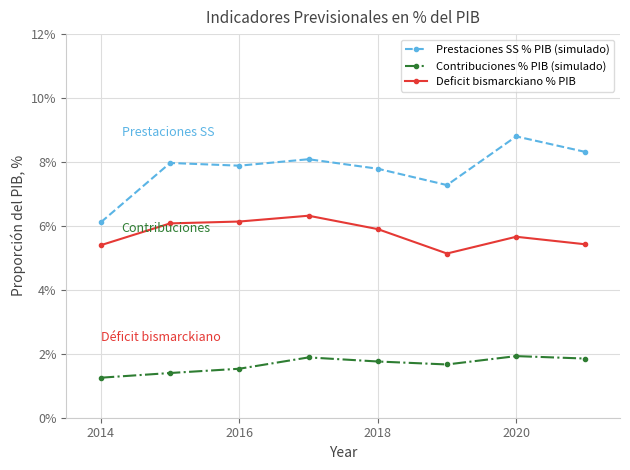

Which series has the largest total across all categories?

Prestaciones SS % PIB (simulado)